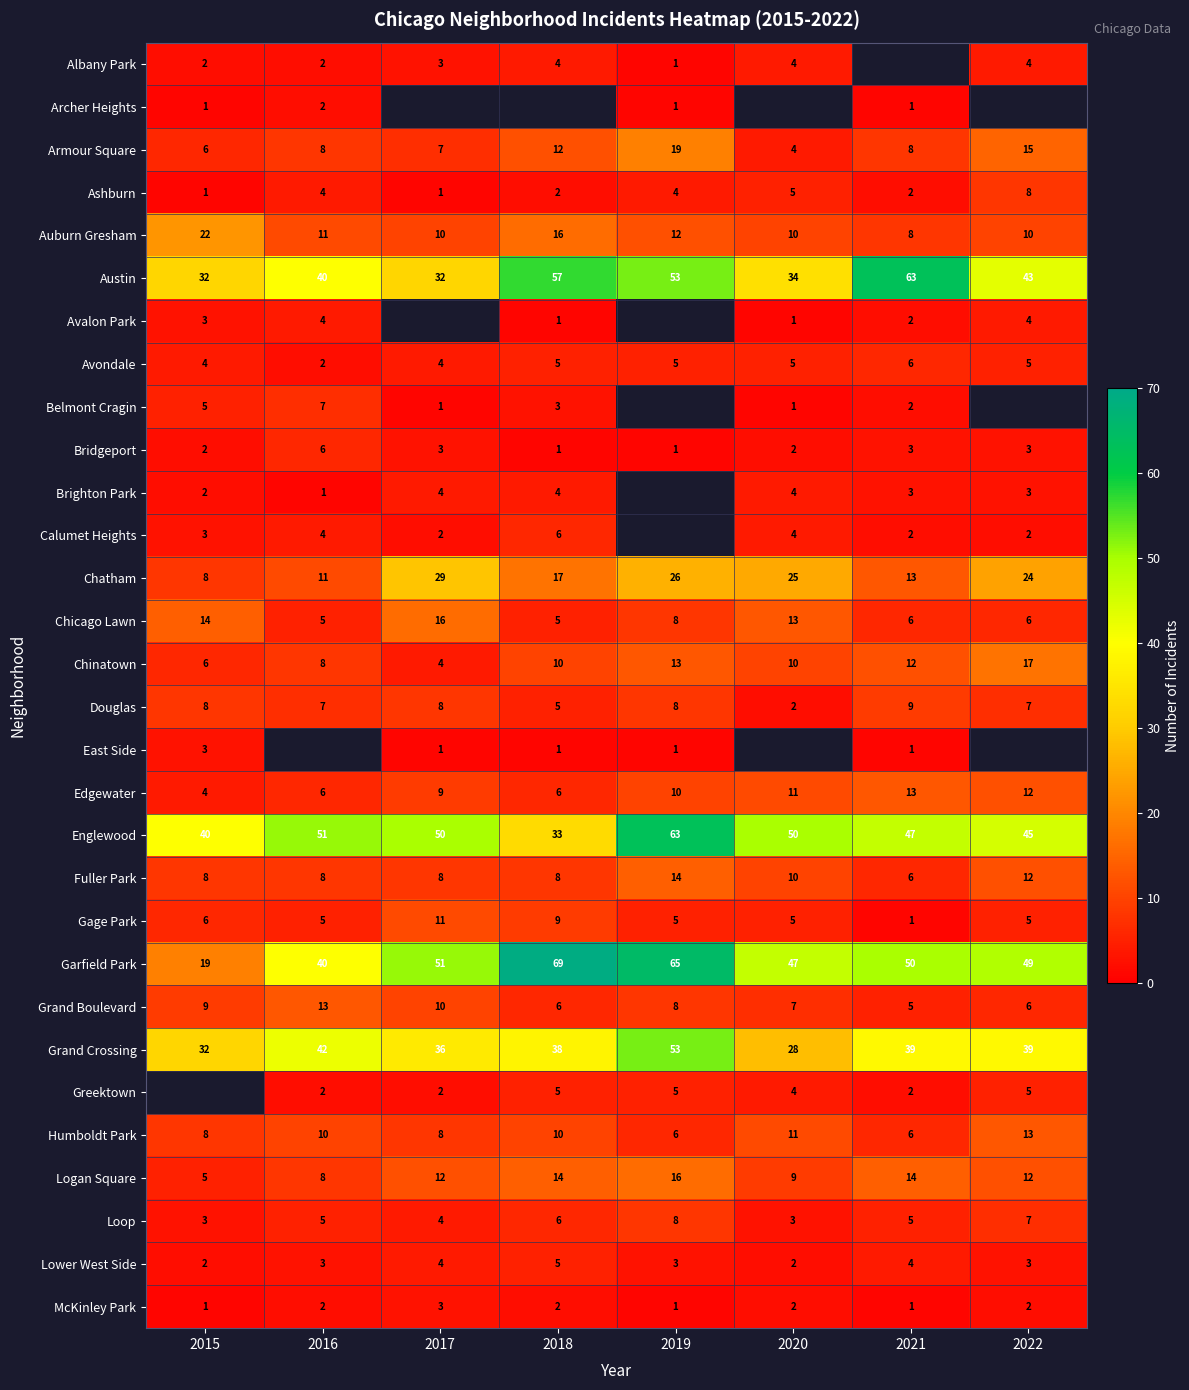

What is the difference between the maximum and minimum values in the Garfield Park series?

50